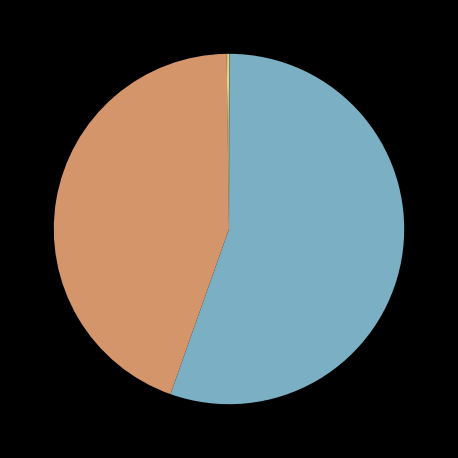

To the nearest percent, what is the average slice percentage?

20%